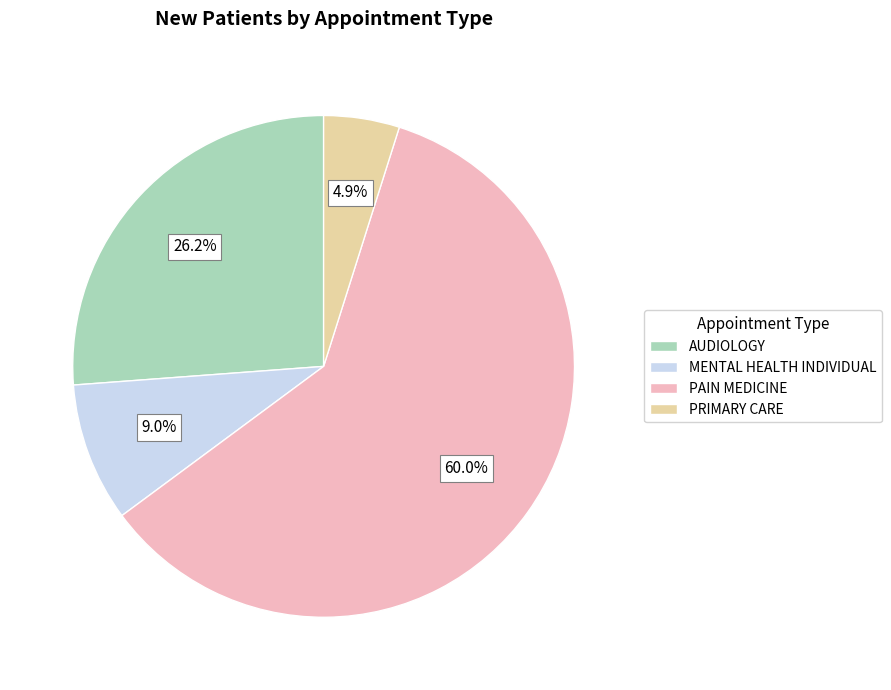

Is there a majority slice in this chart?

Yes